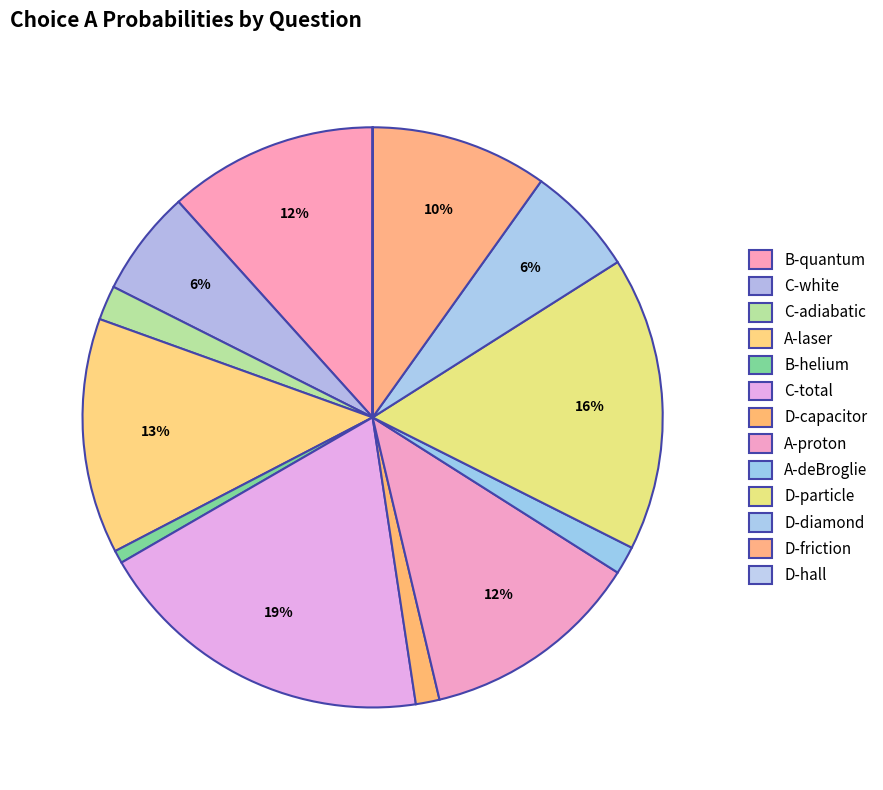

How many segments does this pie chart have?

13